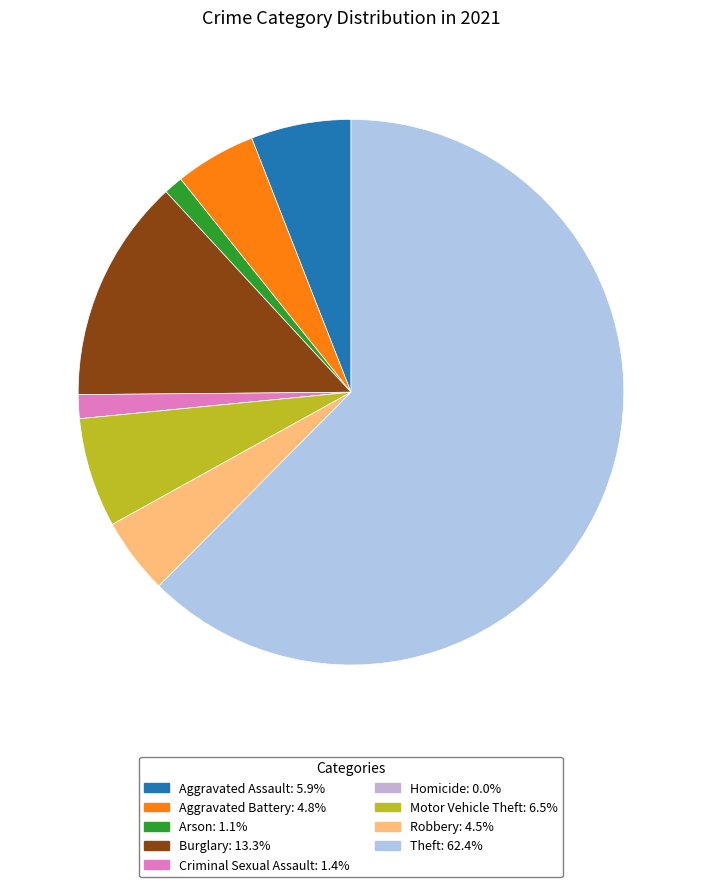

True or false: Aggravated Assault accounts for 19% of the total.

False